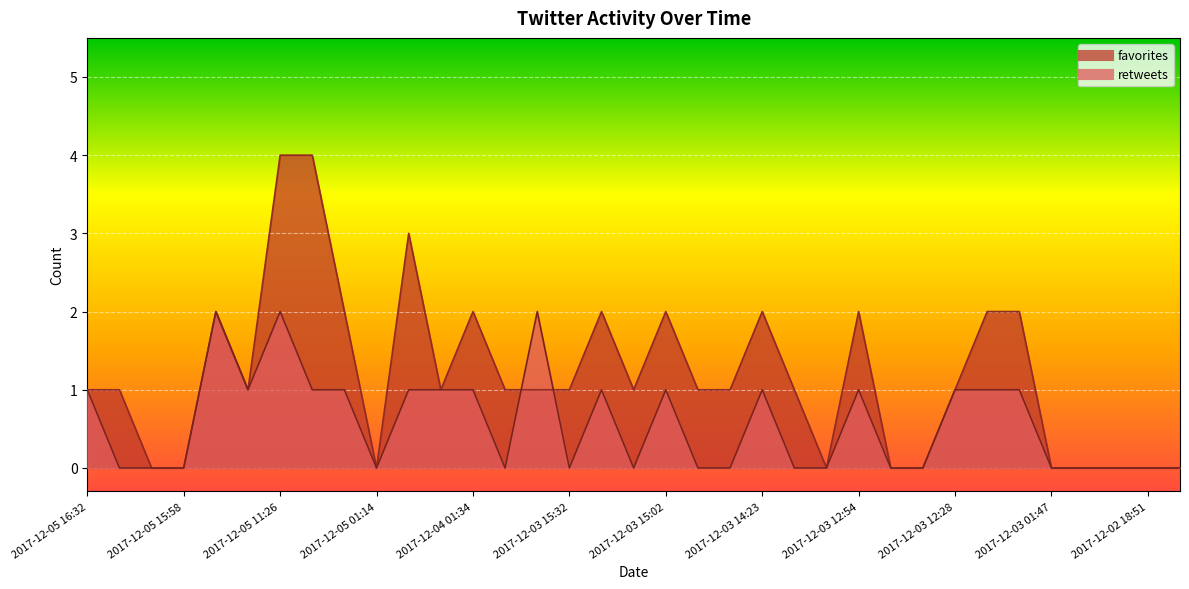

Which series has the widest spread of values?

favorites